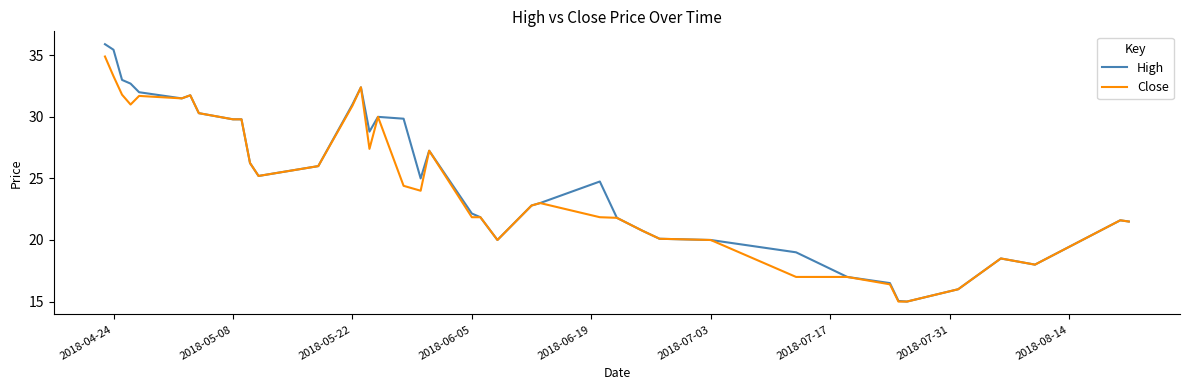

What is the smallest value displayed?

15.0